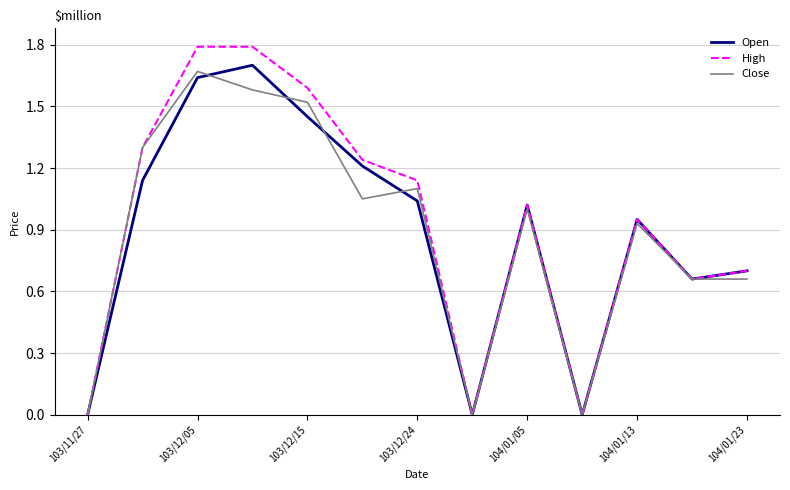

What is the maximum value shown in the chart?

1.8